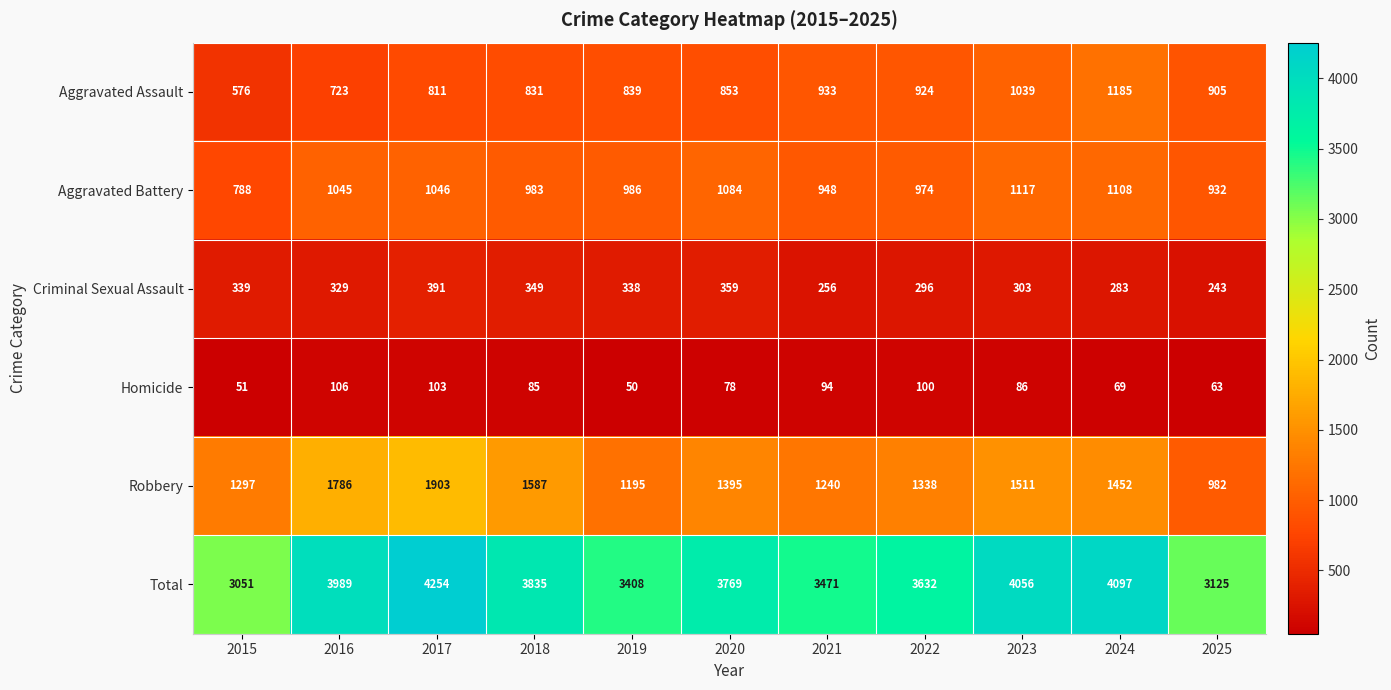

Where does the Robbery series first go above 1395?

2016